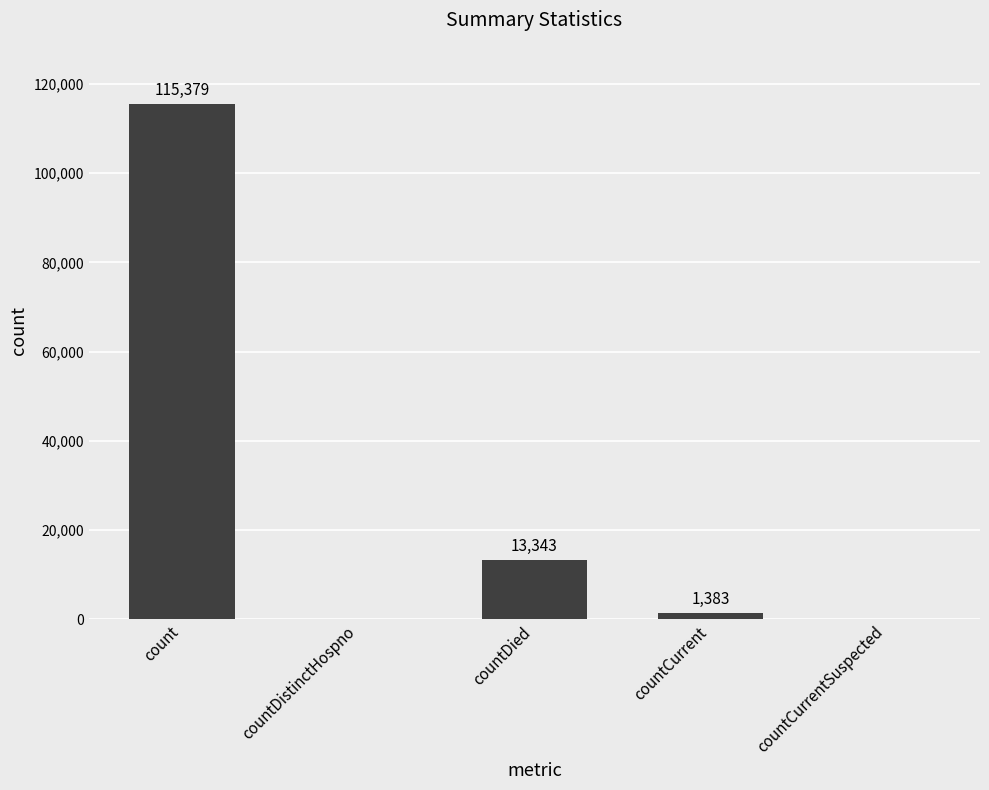

Is it true that the value at count is 115379?

True